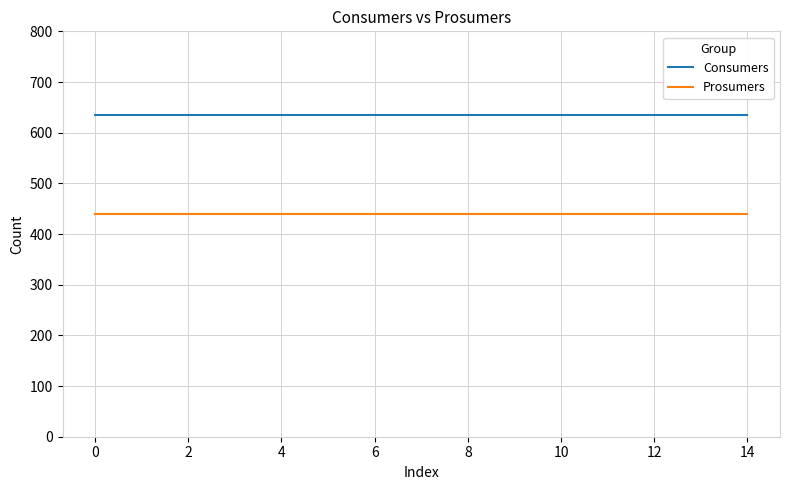

True or false: Consumers and Prosumers intersect in this chart.

False